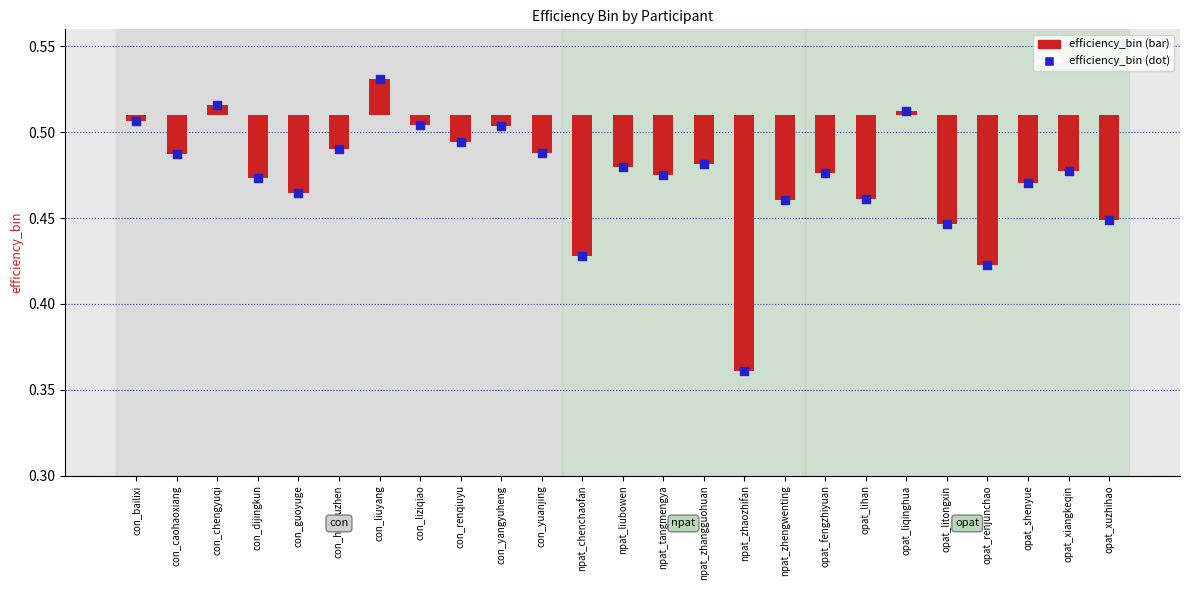

Which series contains the highest Y value?

efficiency_bin (dot)